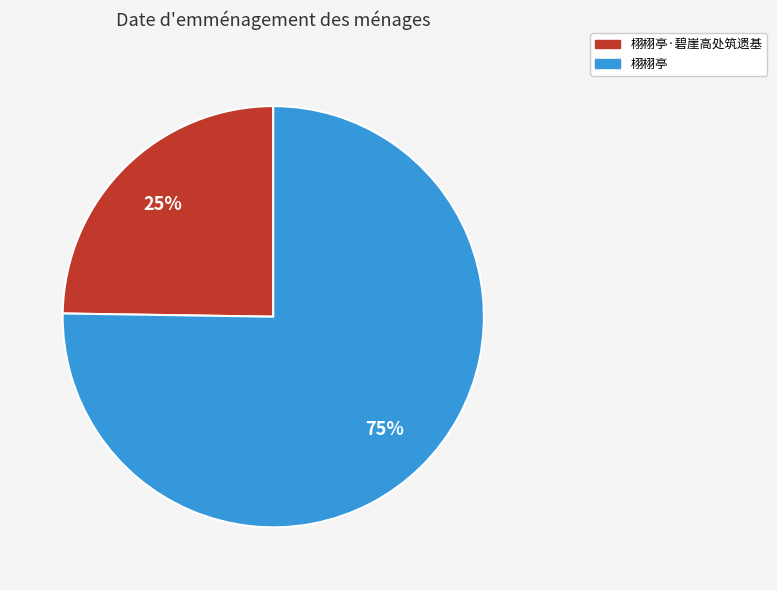

To the nearest percent, what is the difference between the largest and smallest slice percentages?

50%